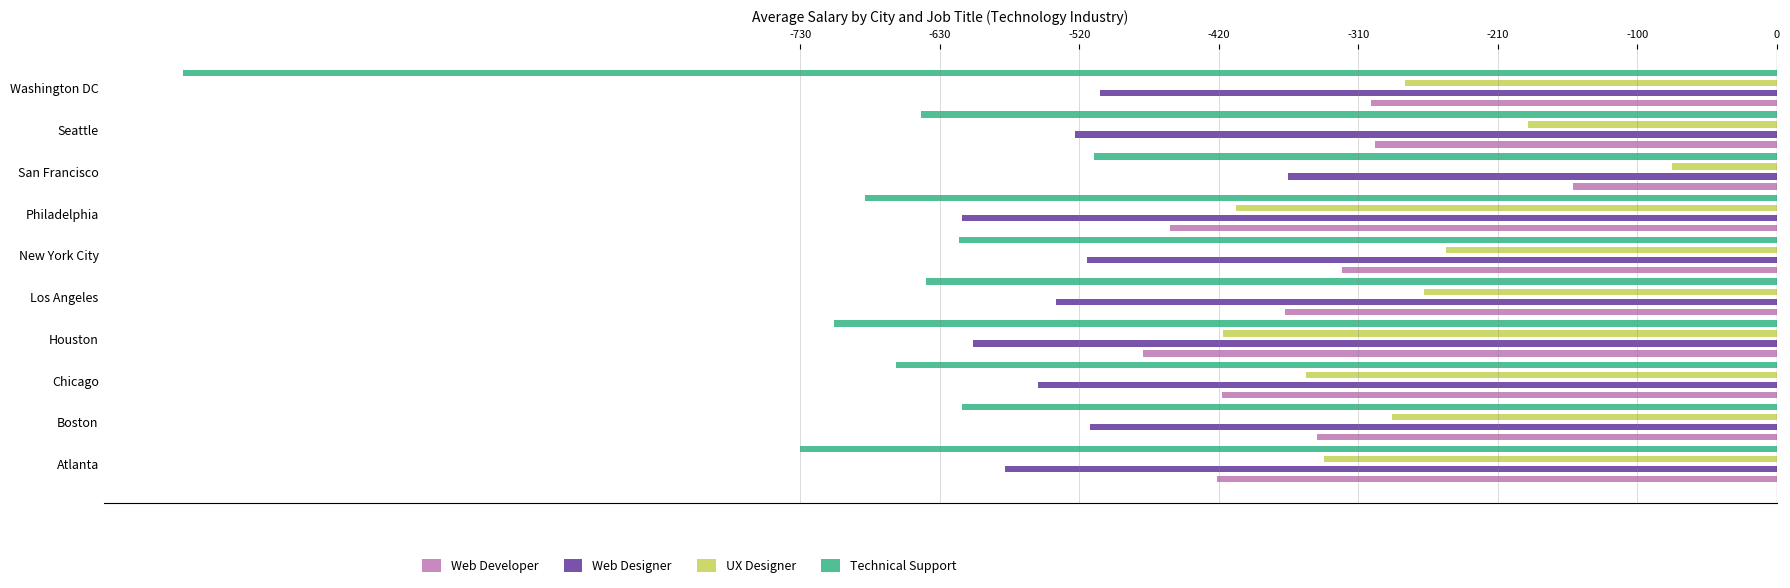

Between Atlanta and Boston, which series saw the biggest shift?

Technical Support